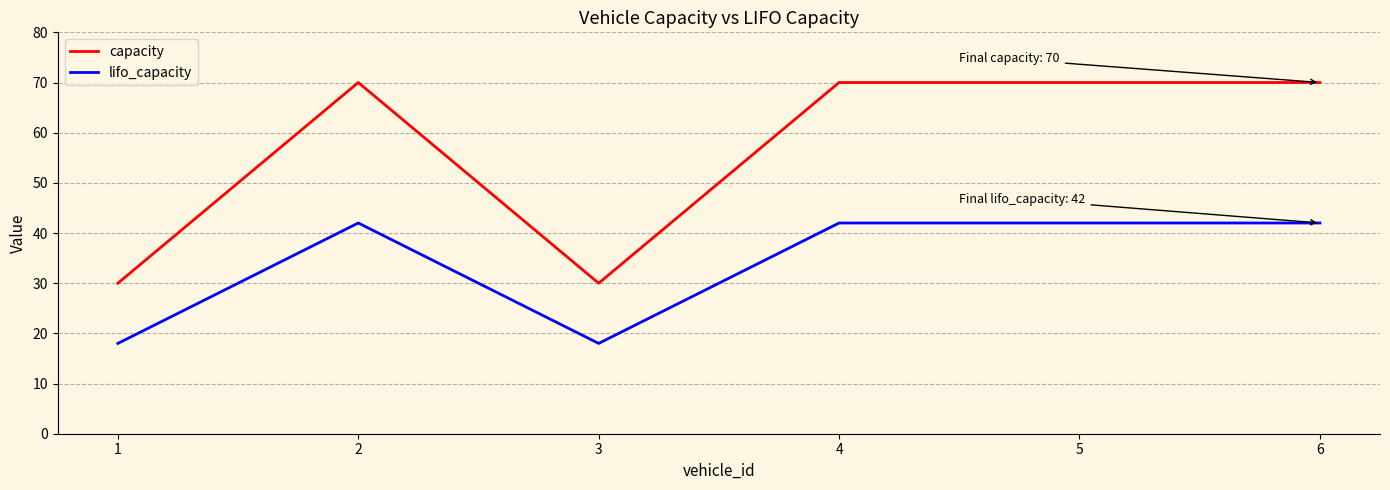

Which series has the widest spread of values?

capacity